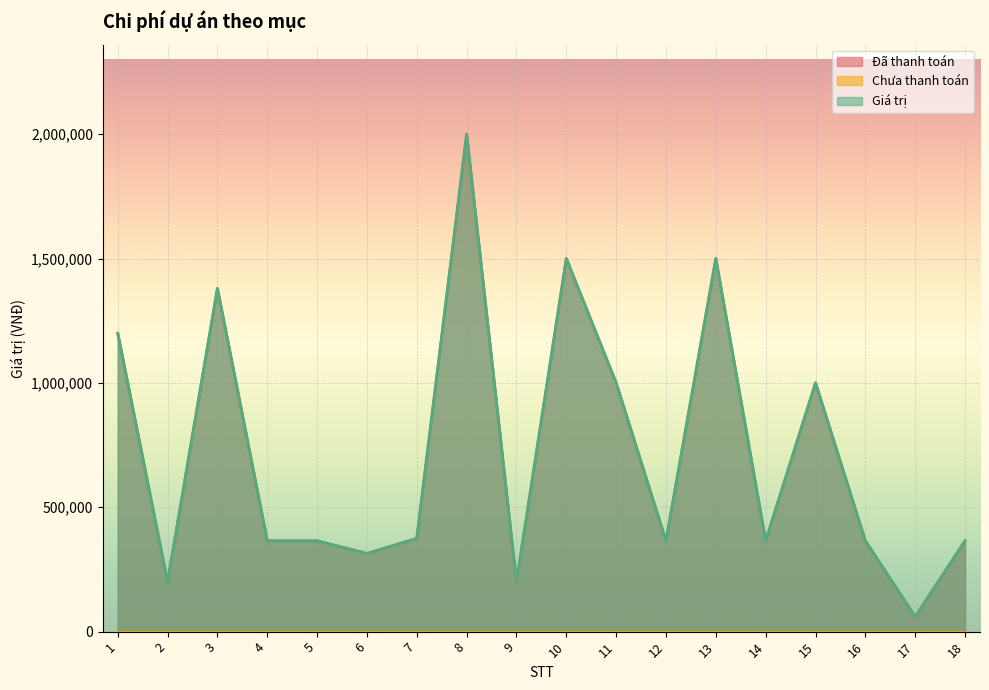

Reading left to right, extract all data points from this chart.

Đã thanh toán: 1=1200000	2=200000	3=1380000	4=365000	5=365000	6=314000	7=375000	8=2000000	9=200000	10=1500000	11=1000000	12=365000	13=1500000	14=365000	15=1000000	16=365000	17=60000	18=365000
Giá trị: 1=1200000	2=200000	3=1380000	4=365000	5=365000	6=314000	7=375000	8=2000000	9=200000	10=1500000	11=1000000	12=365000	13=1500000	14=365000	15=1000000	16=365000	17=60000	18=365000